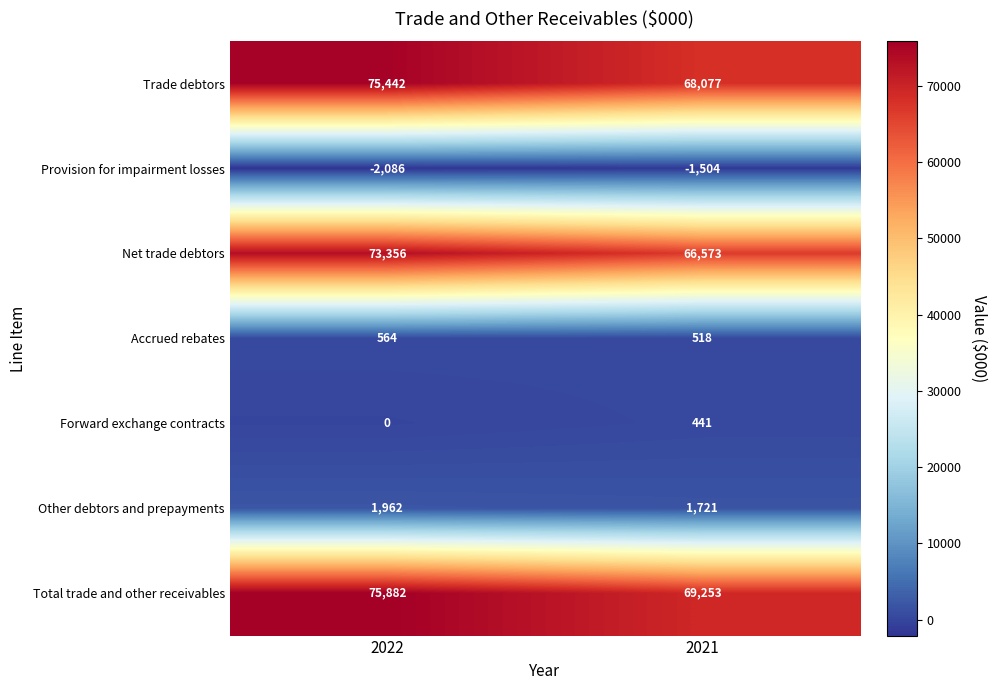

At which label is Net trade debtors closest to 69964?

2021